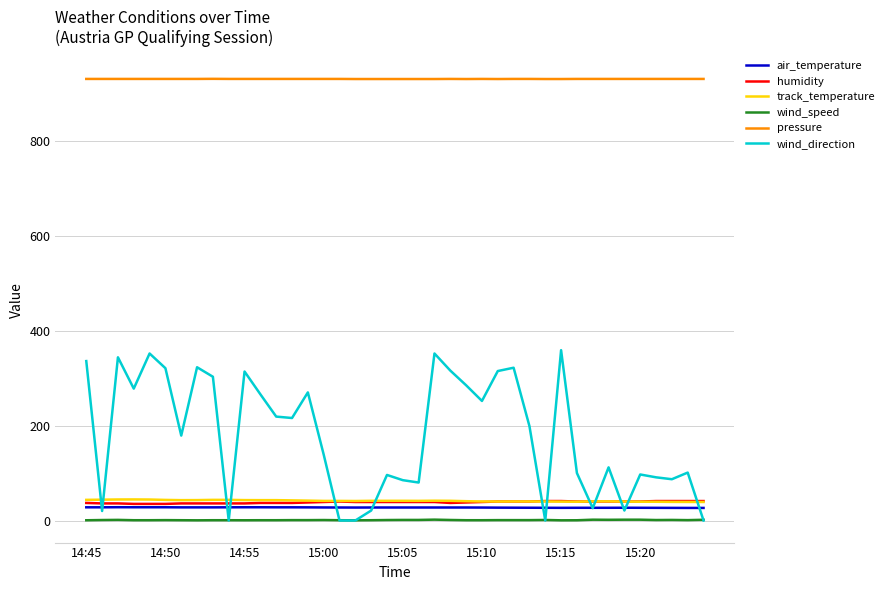

Which series has the largest total across all categories?

pressure